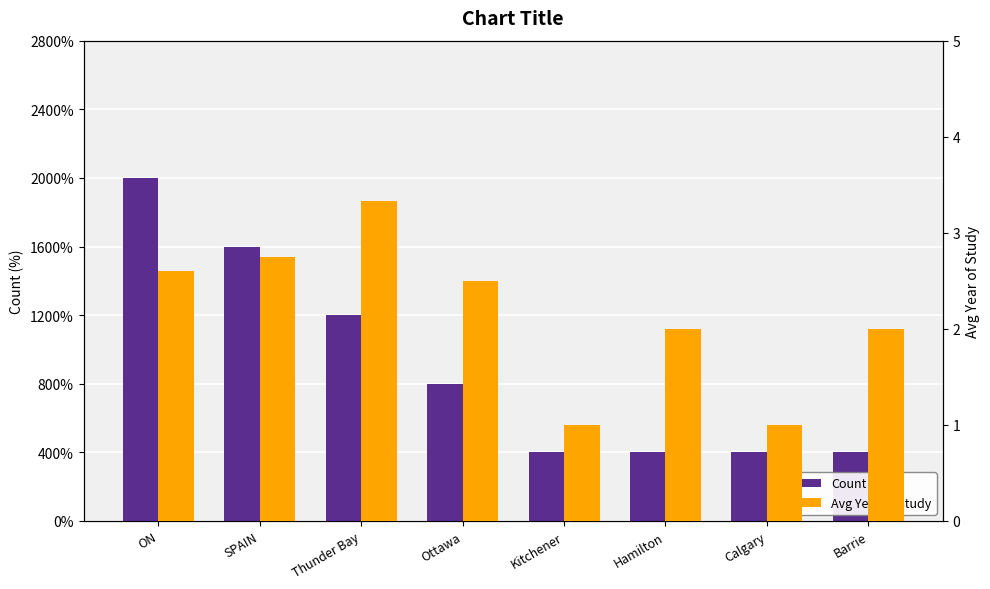

At which category is the sum across all series the highest?

ON